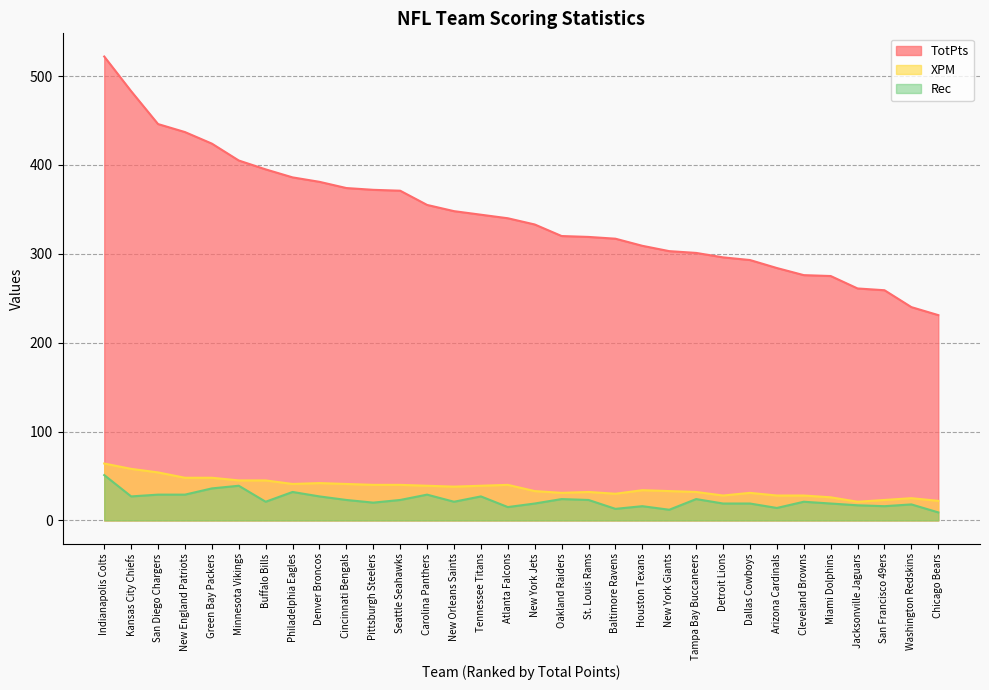

What is the label of the 31st point from the left?

Washington Redskins